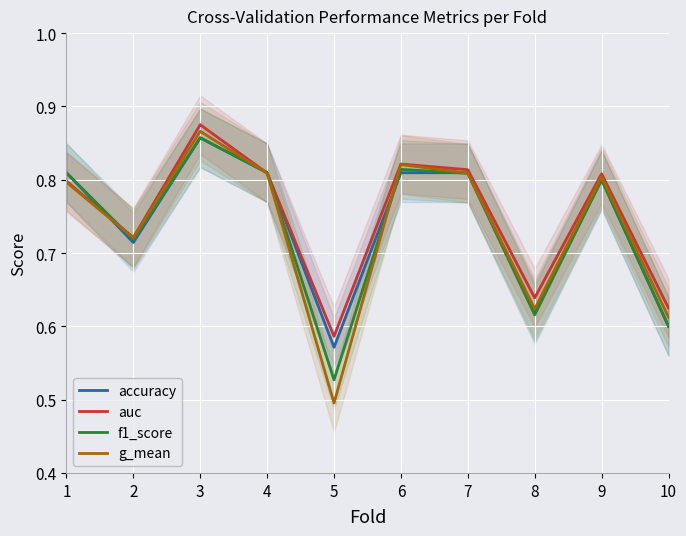

Is it true that f1_score equals 0.7 at 2?

True